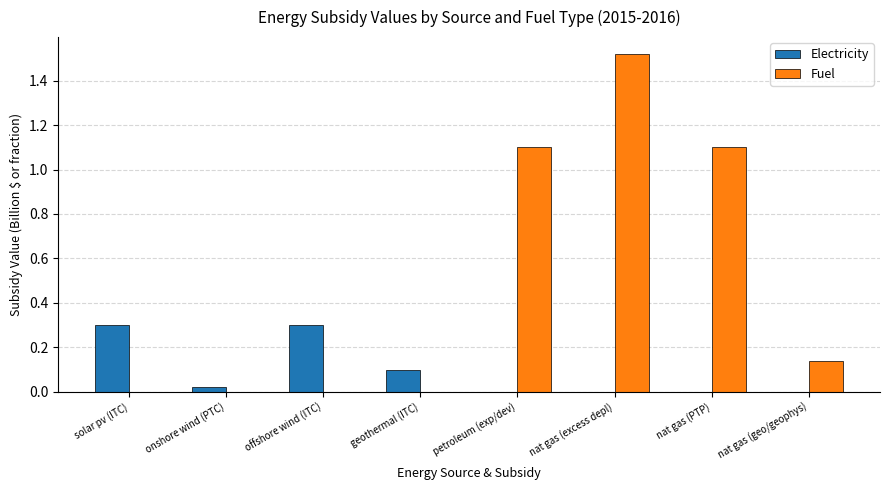

At which label does Fuel reach its peak?

nat gas (excess depl)